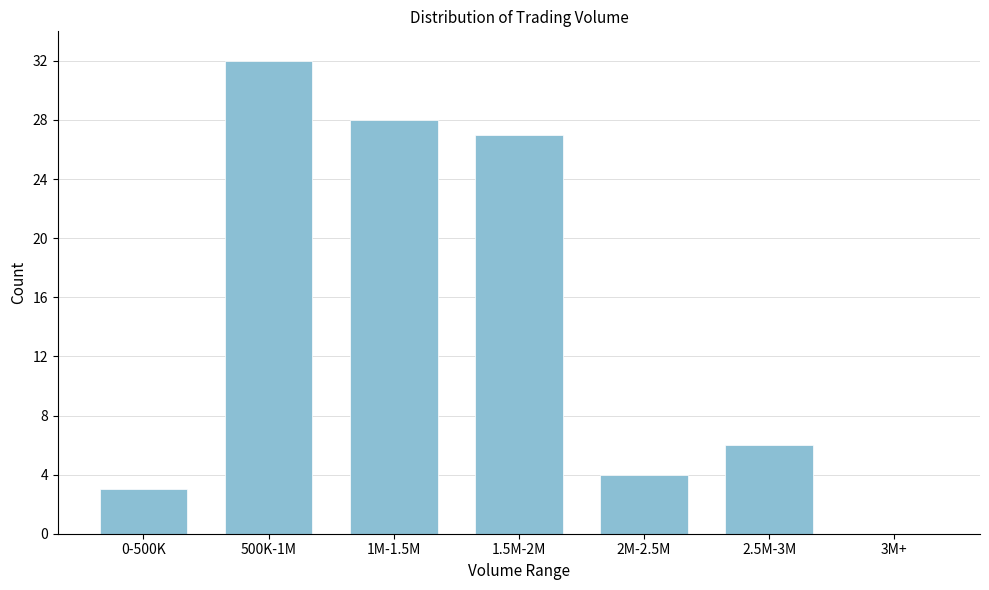

Reading left to right, extract all data points from this chart.

0-500K=3	500K-1M=32	1M-1.5M=28	1.5M-2M=27	2M-2.5M=4	2.5M-3M=6	3M+=0